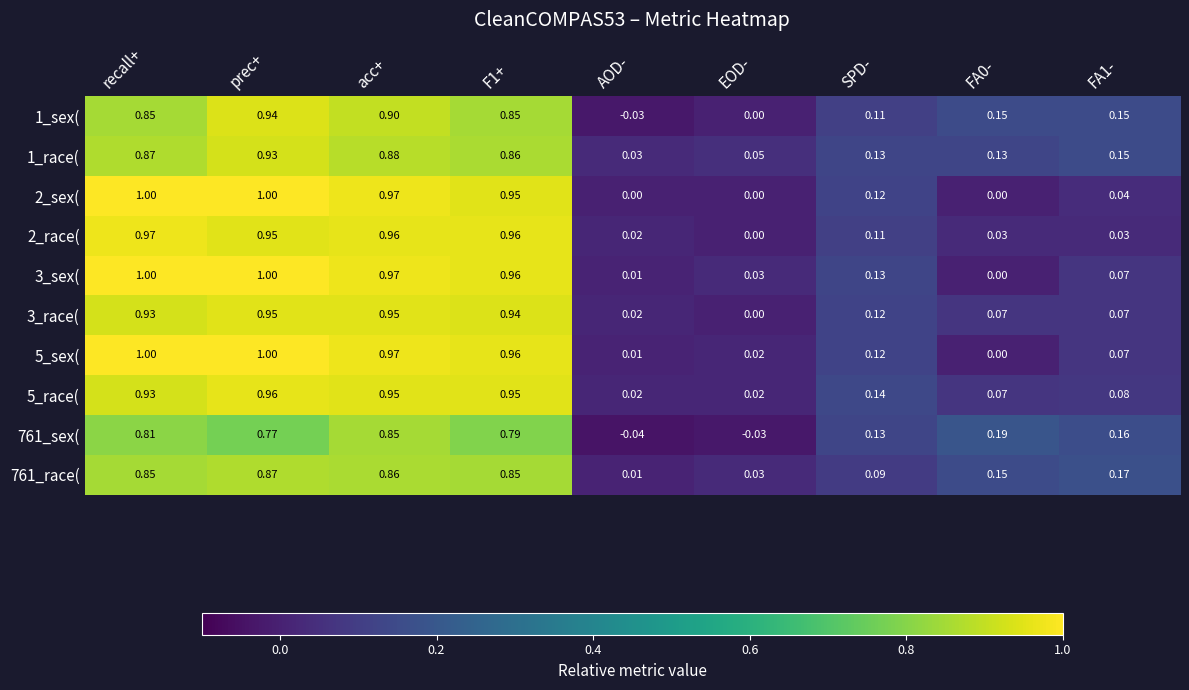

Count the number of categories in the chart.

9